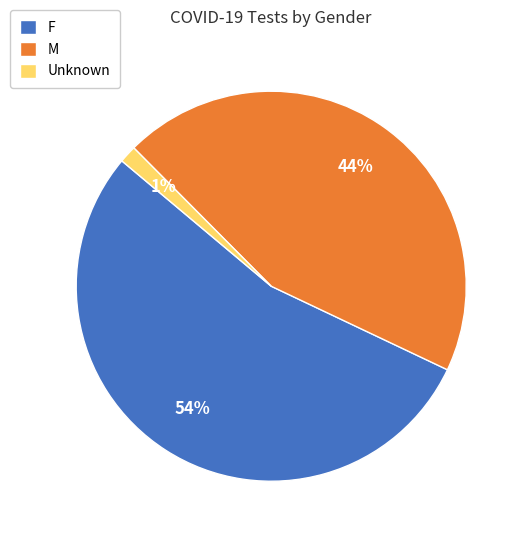

How many slices are in this pie chart?

3